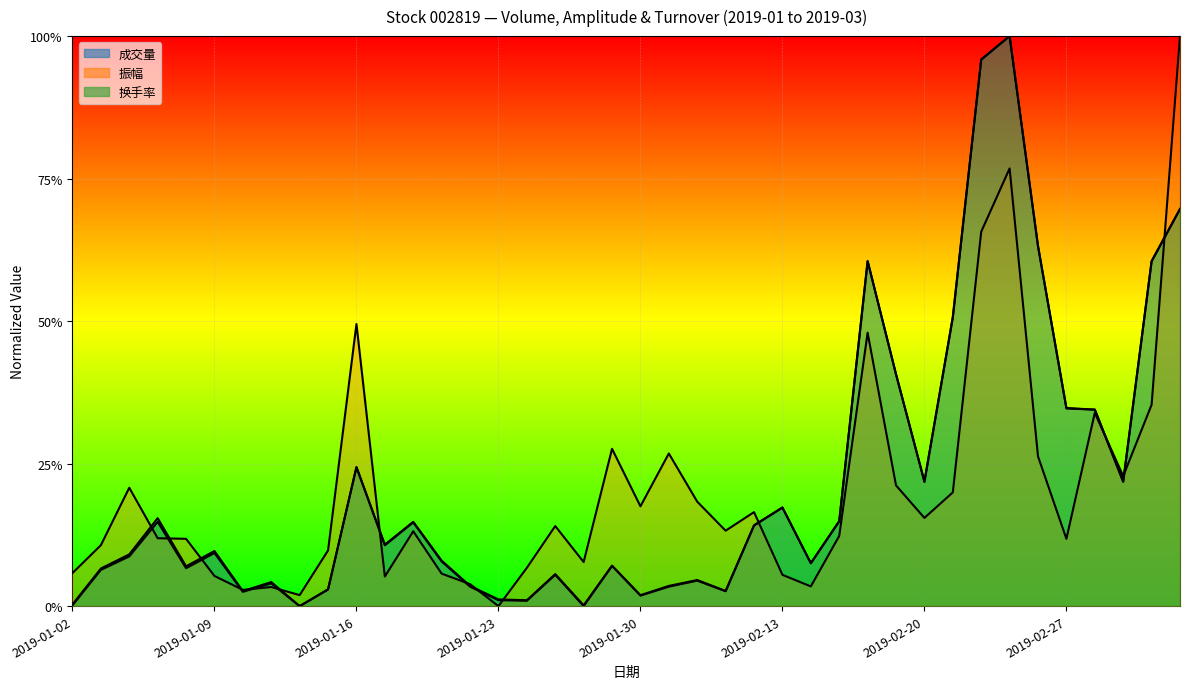

Between 2019-02-13 and 2019-01-14, which is larger?

2019-02-13